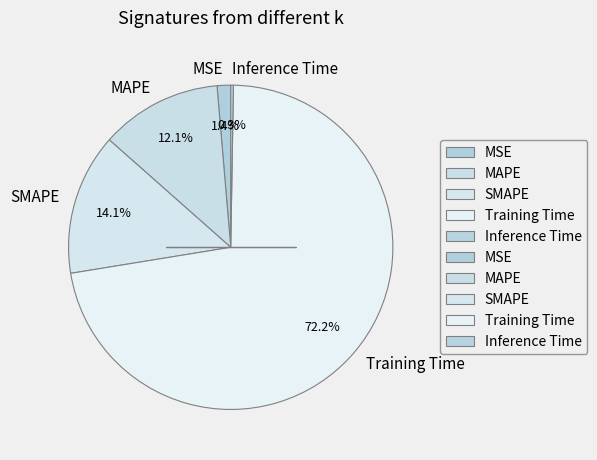

What percentage is the MAPE slice, to the nearest percent?

12%